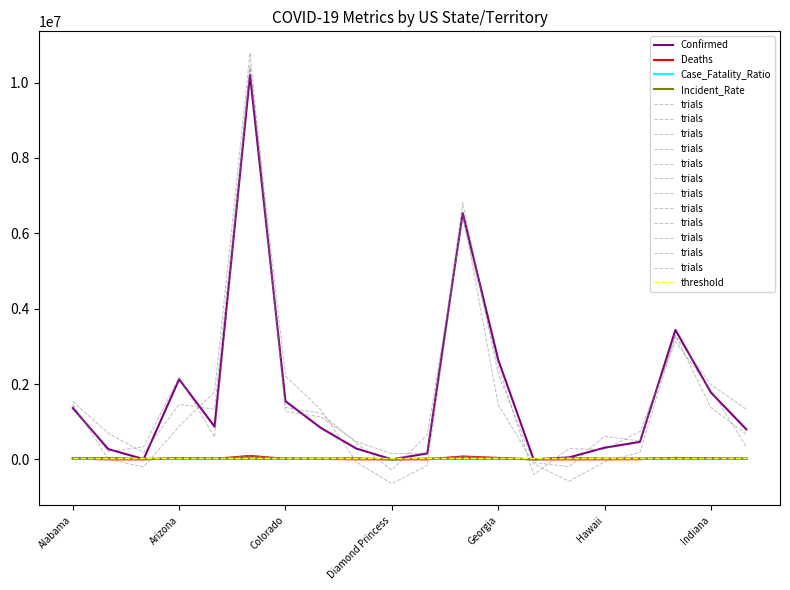

How many interior local valleys does the Case_Fatality_Ratio series have?

4